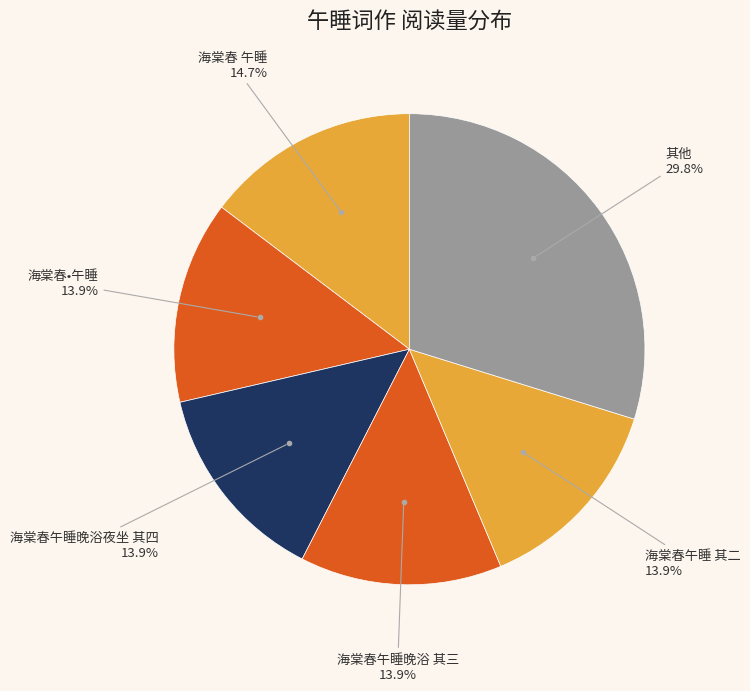

How many segments does this pie chart have?

6